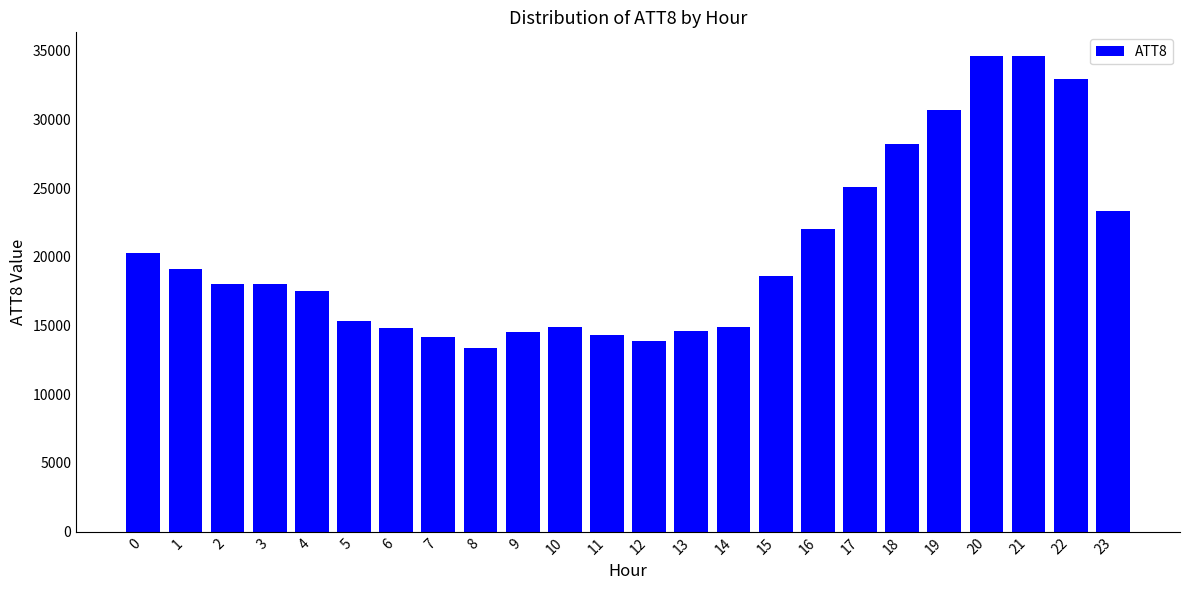

Count the number of data series in this chart.

1